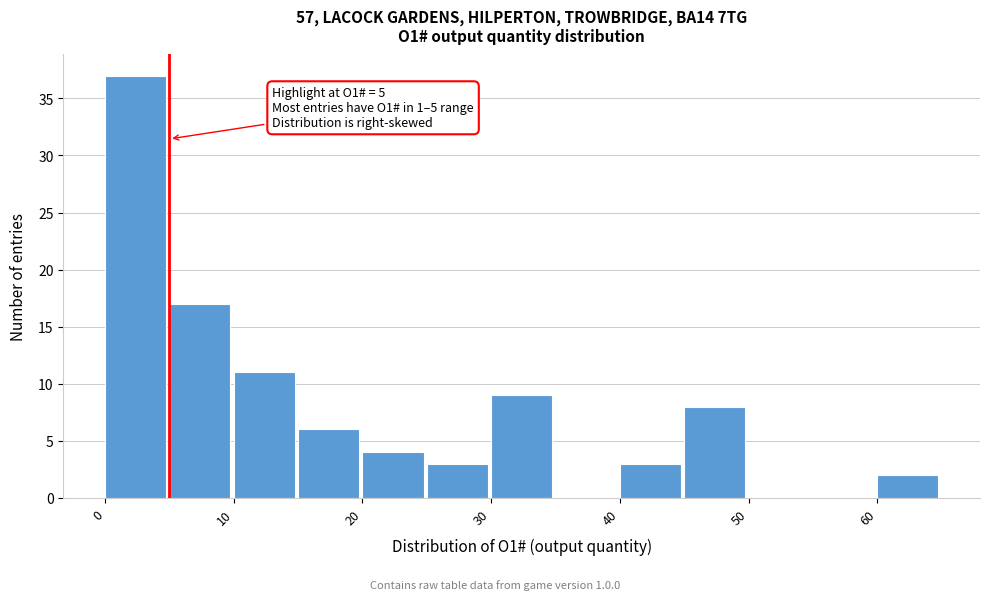

Which range on the x-axis has the tallest bar?

0 to 5